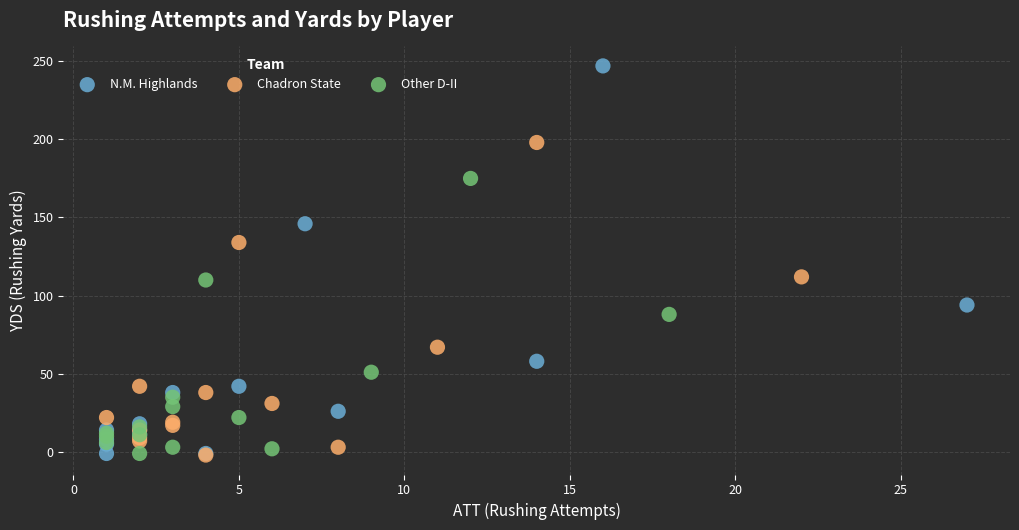

What are all the series names shown in the legend?

N.M. Highlands, Chadron State, Other D-II